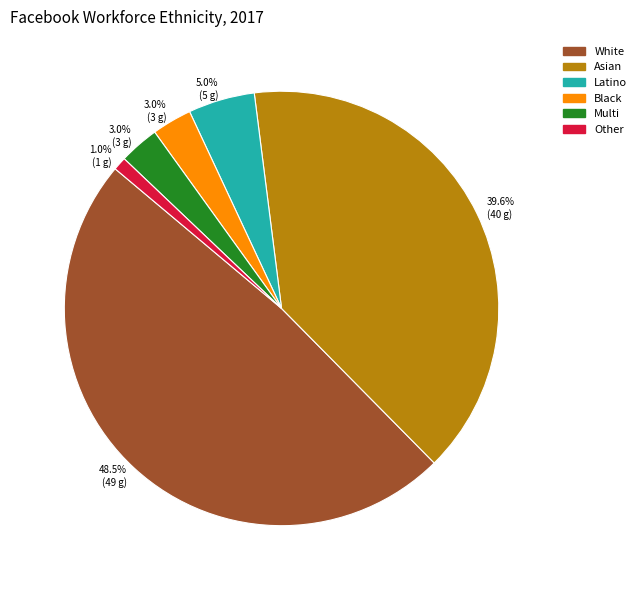

How much of the chart is everything except Other?

99.0%